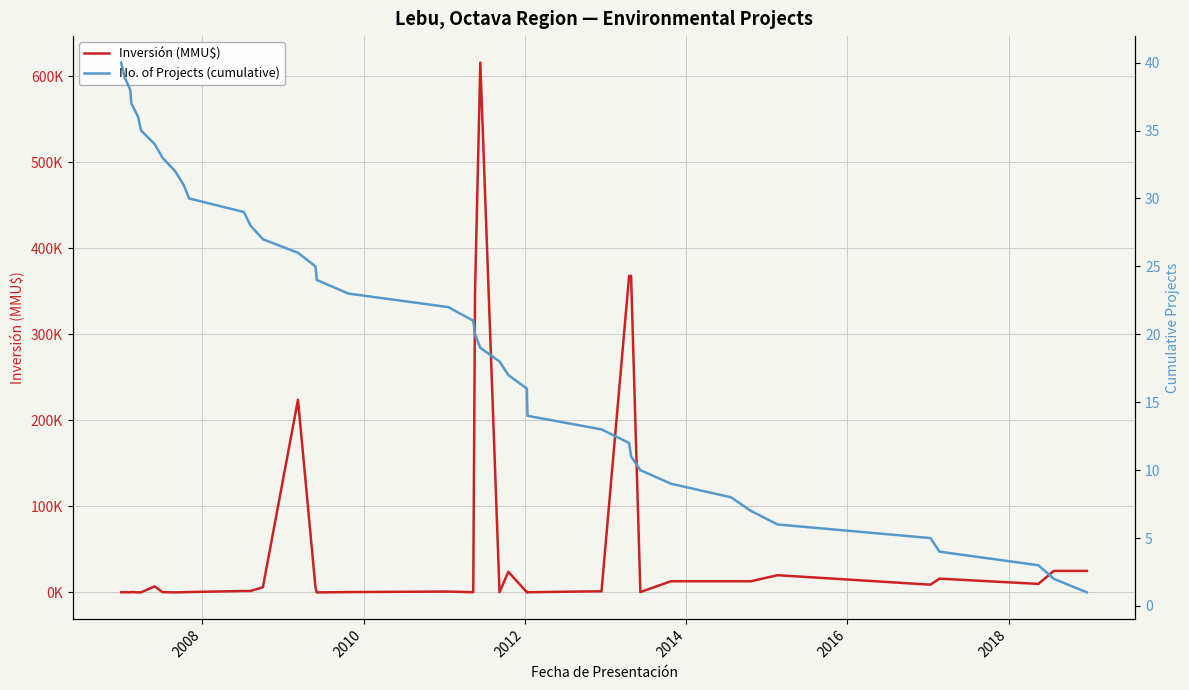

True or false: Inversión (MMU$) has more than 0 interior local peaks.

True